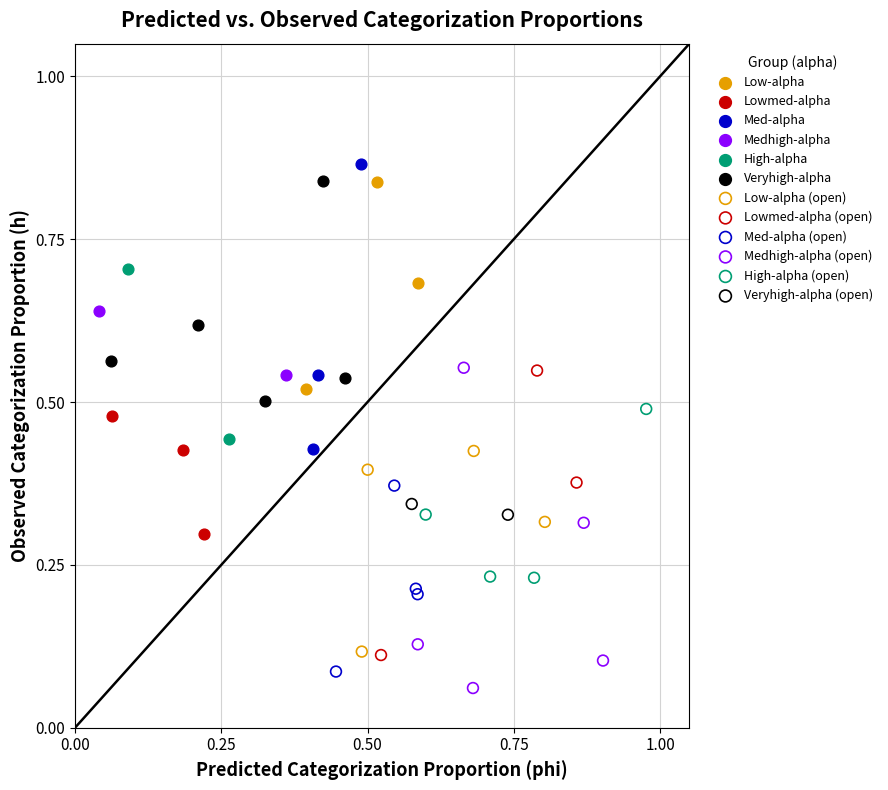

Which series contains the highest Y value?

Med-alpha